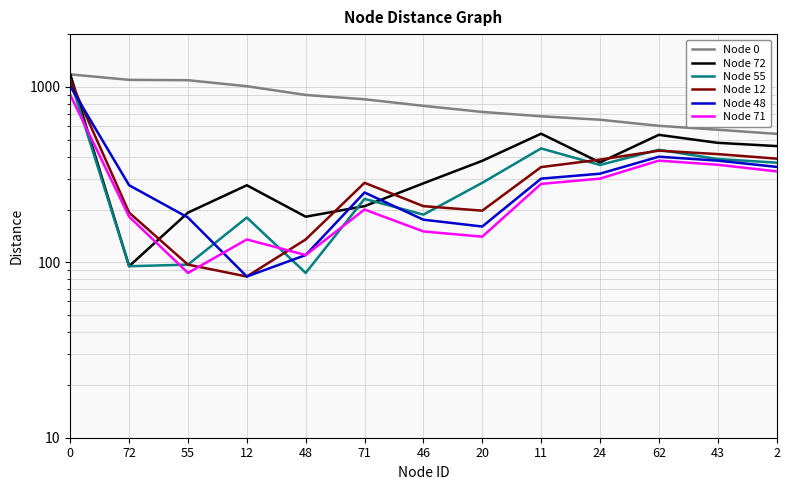

Reading left to right, list all the values displayed in this chart.

Node 0: 0=1179	72=1097	55=1092	12=1009	48=900	71=850	46=780	20=720	11=680	24=650	62=600	43=570	2=540
Node 72: 0=1179	72=95	55=192	12=275	48=182	71=209	46=282	20=379	11=541	24=371	62=533	43=480	2=460
Node 55: 0=1097	72=95	55=97	12=180	48=87	71=230	46=187	20=284	11=446	24=359	62=438	43=388	2=370
Node 12: 0=1092	72=192	55=97	12=83	48=135	71=284	46=209	20=197	11=349	24=385	62=433	43=414	2=390
Node 48: 0=1009	72=275	55=180	12=83	48=110	71=250	46=175	20=160	11=300	24=320	62=400	43=380	2=350
Node 71: 0=900	72=182	55=87	12=135	48=110	71=200	46=150	20=140	11=280	24=300	62=380	43=360	2=330